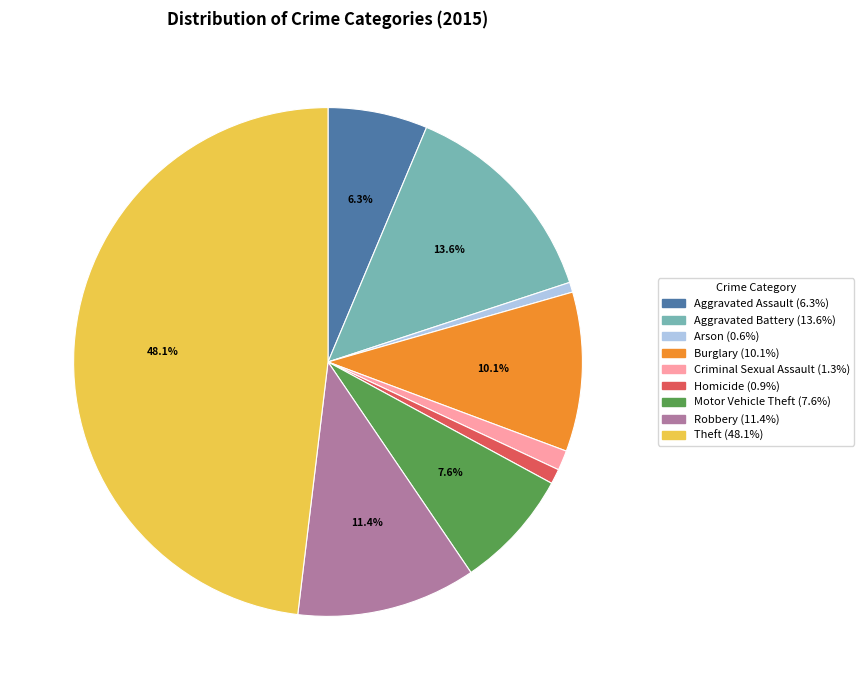

Combined, do Motor Vehicle Theft and Aggravated Assault account for over 50%?

No